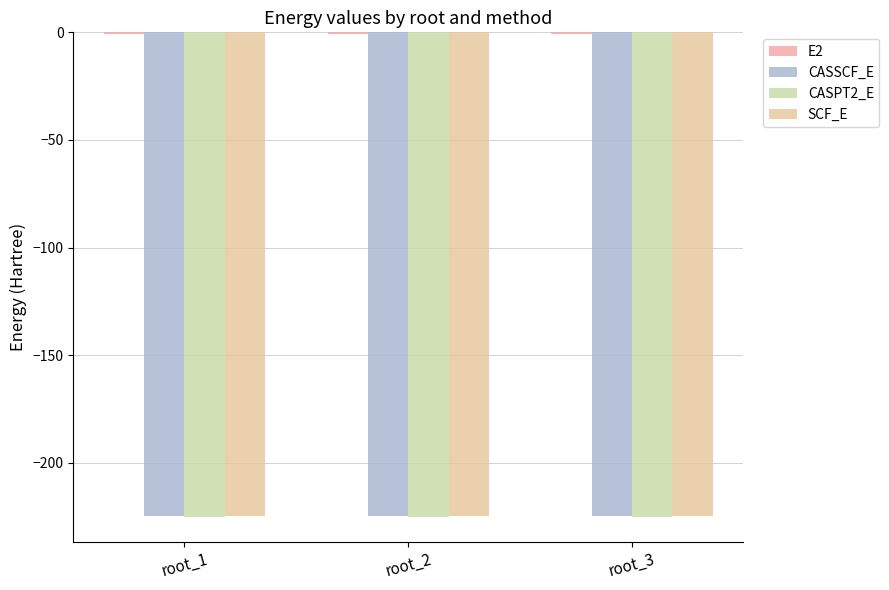

Rank the categories by SCF_E value from lowest to highest.

root_1, root_2, root_3